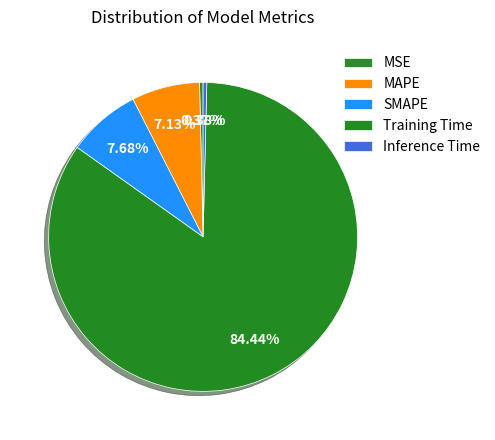

Which category has the smallest portion of the pie?

MSE